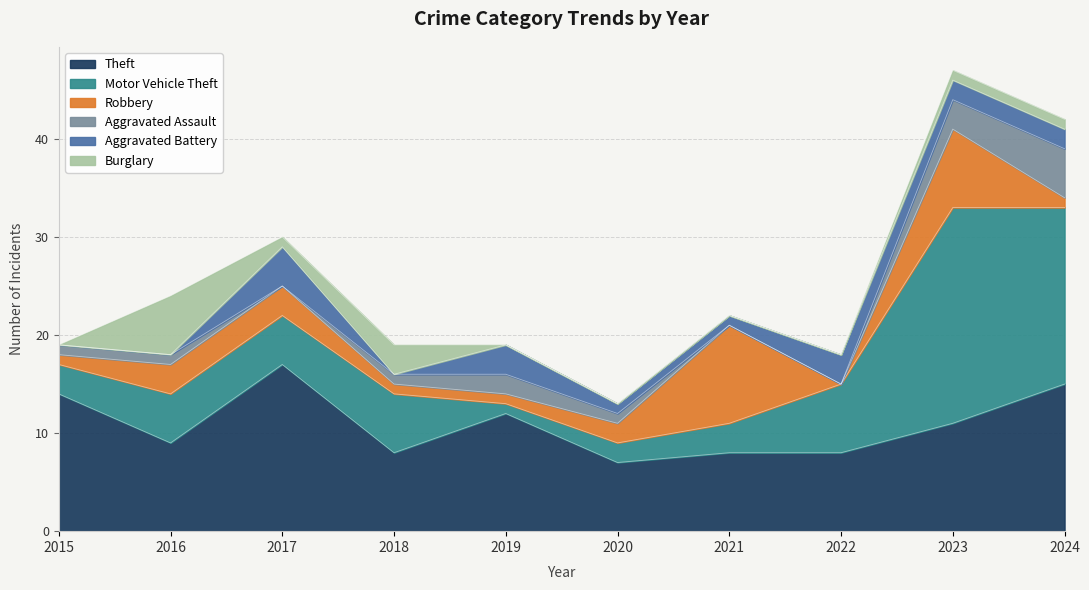

Rank the series at 2018 from lowest to highest value.

Aggravated Battery, Robbery, Aggravated Assault, Burglary, Motor Vehicle Theft, Theft